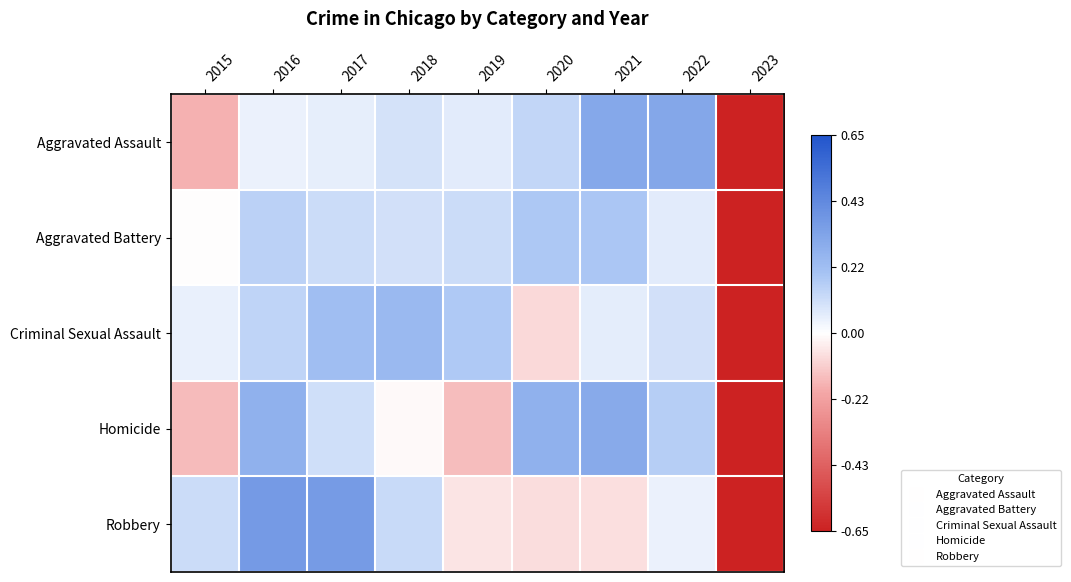

What is the difference between the highest and lowest values at 2015?

0.9